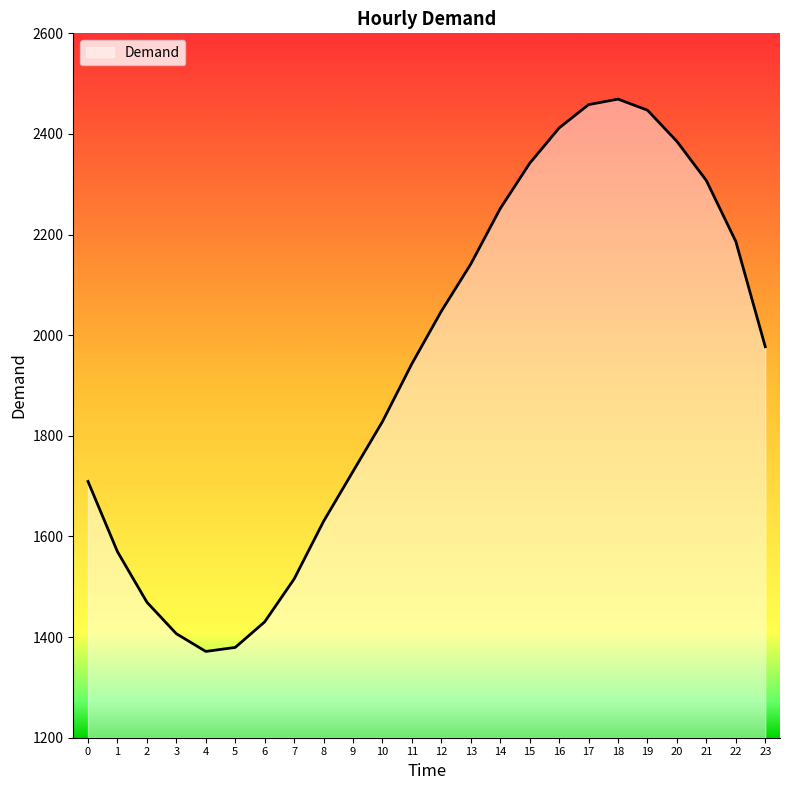

Is it true that the value at 3 is 1406.7?

True